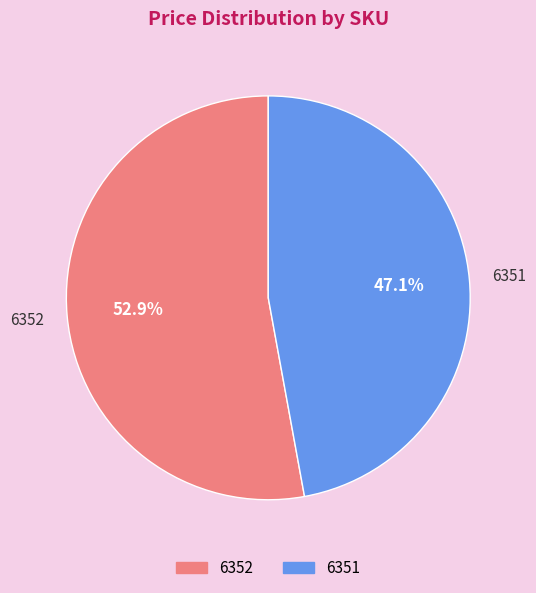

Which slice is the largest?

6352